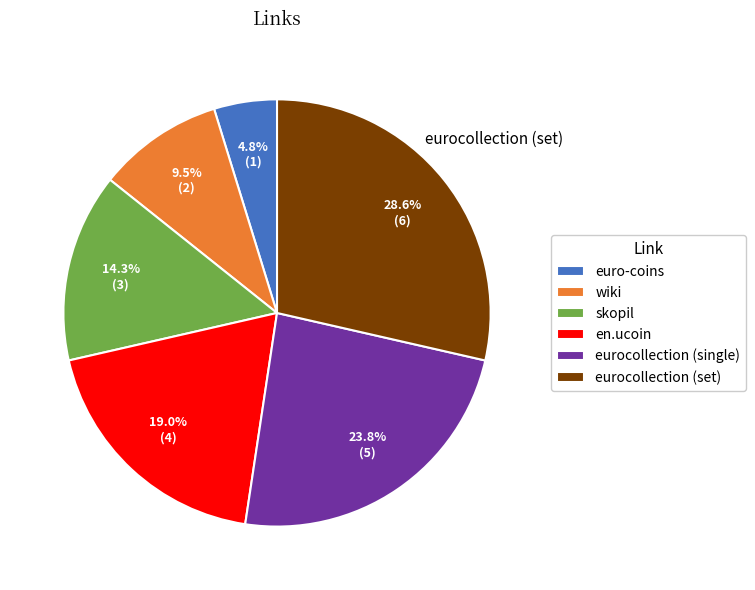

To the nearest percent, what is the average slice percentage?

17%